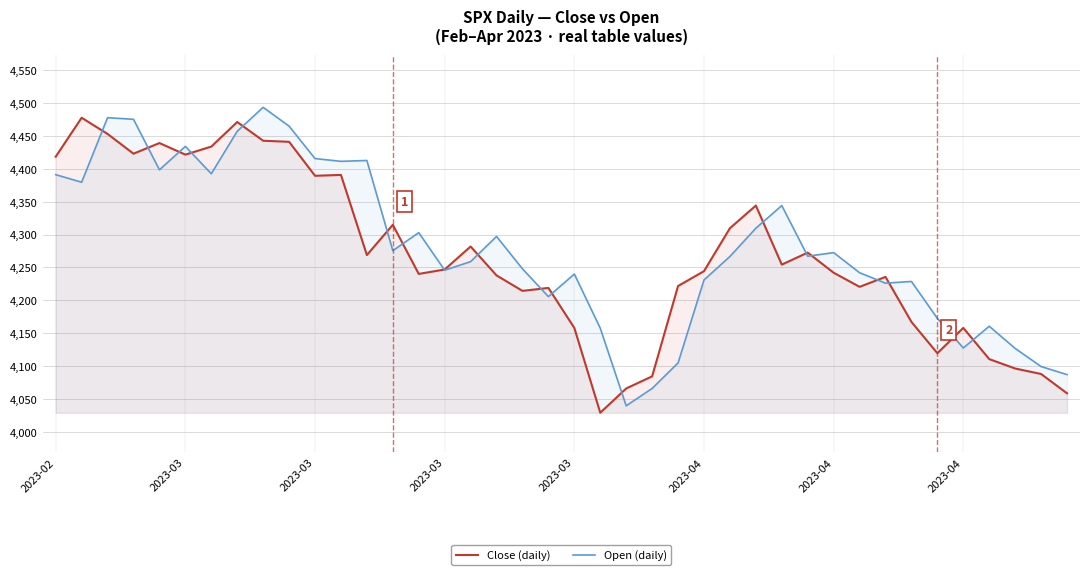

How many lines are shown in the chart?

2